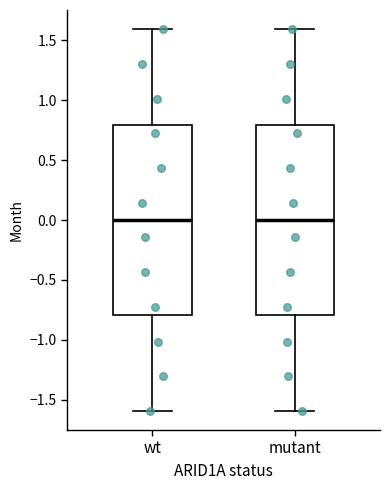

Reading left to right, read every box against the y-axis: the position of its median line, the range the box covers, and the ends of its whiskers. The values are not printed on the chart, so give them approximately, as read against the axis.

wt: median 0.0, box -0.8 to 0.8, whiskers -1.6 to 1.6
mutant: median 0.0, box -0.8 to 0.8, whiskers -1.6 to 1.6